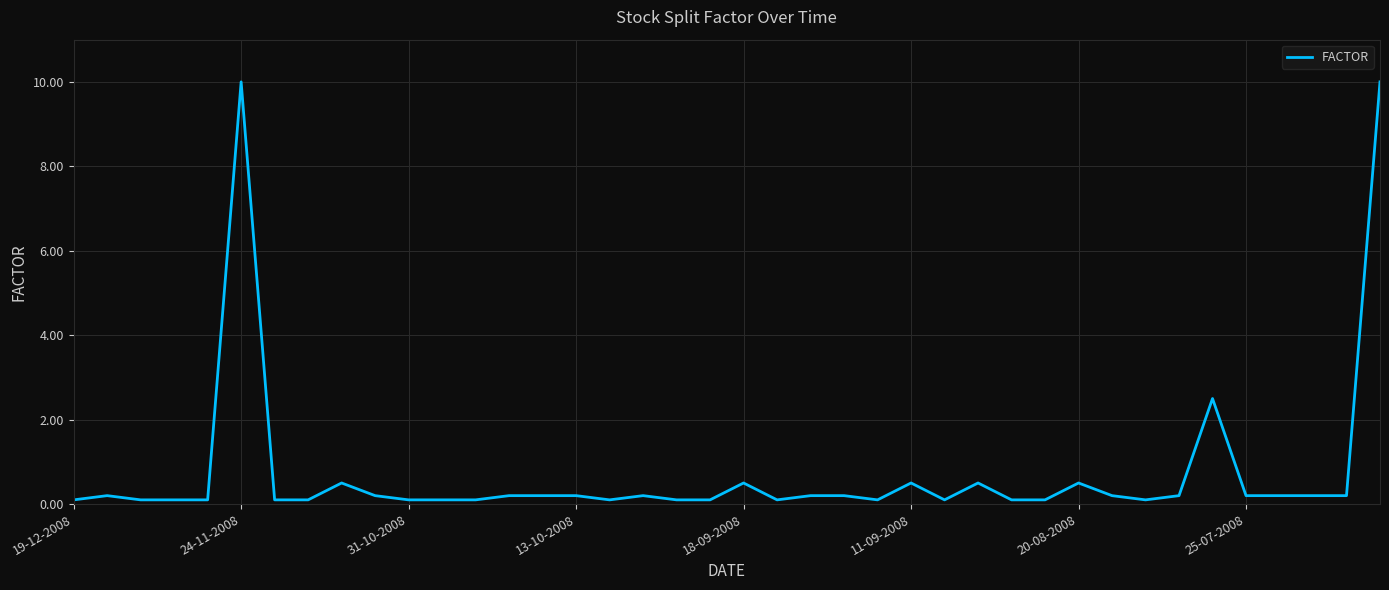

What is the difference between the maximum and minimum values?

9.9